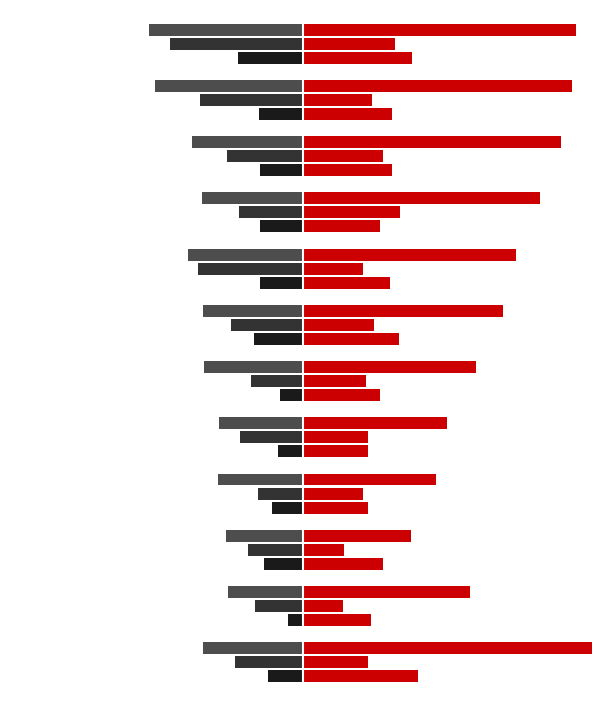

Count the number of categories in the chart.

12